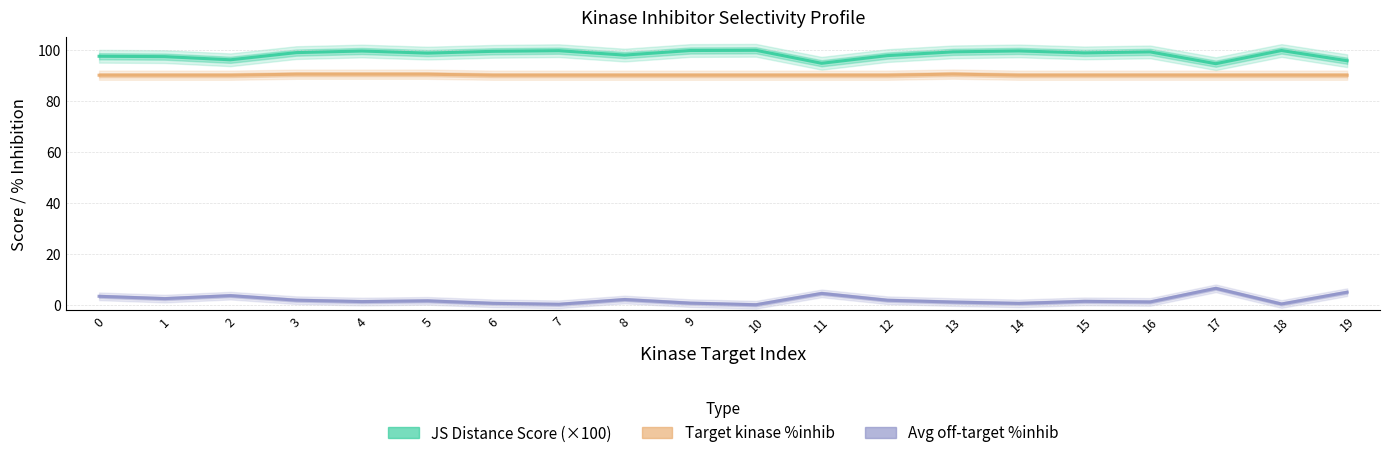

At which category is the sum across all series the highest?

4